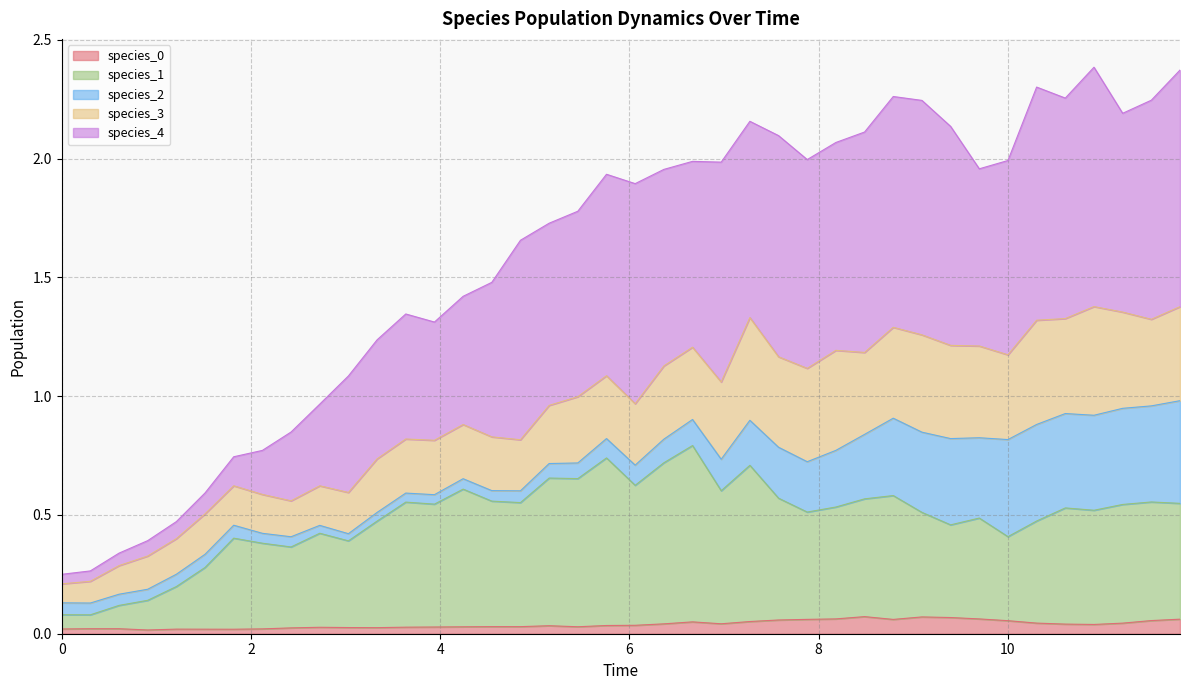

Is the value of species_0 at 19 greater than the value of species_1 at 24?

No